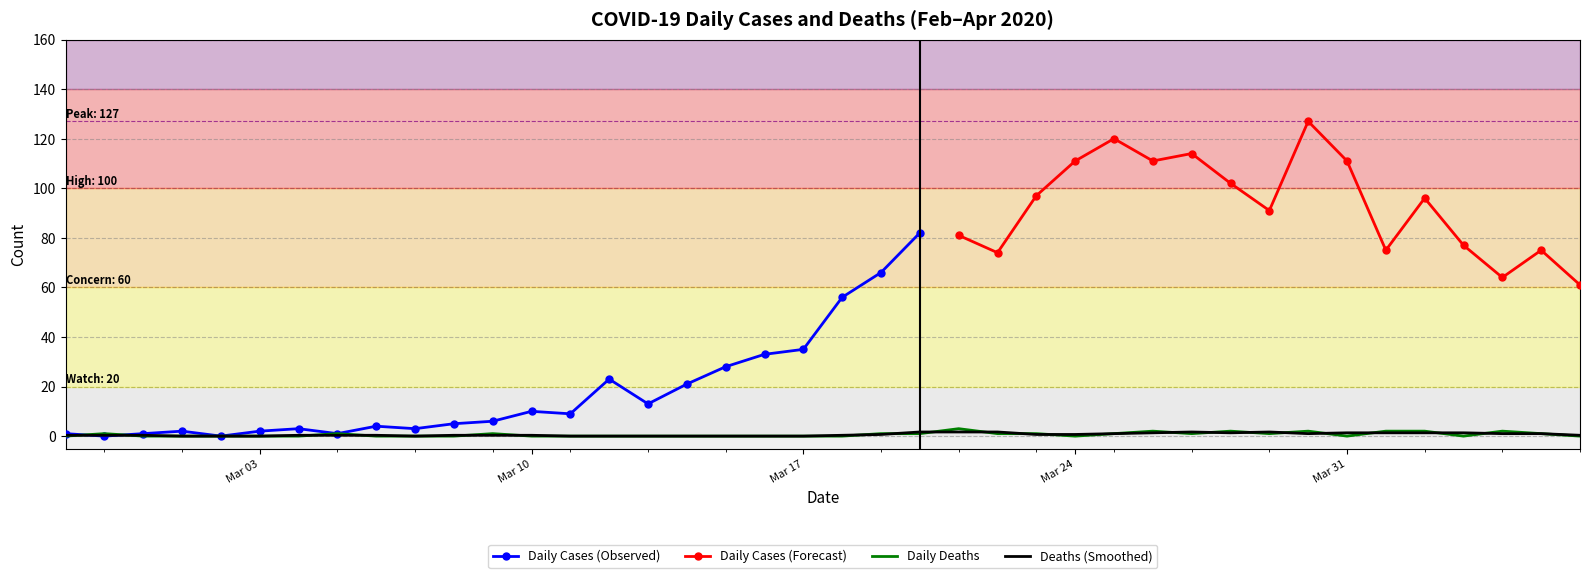

The value at 2020-03-21 is 3. True or false?

True